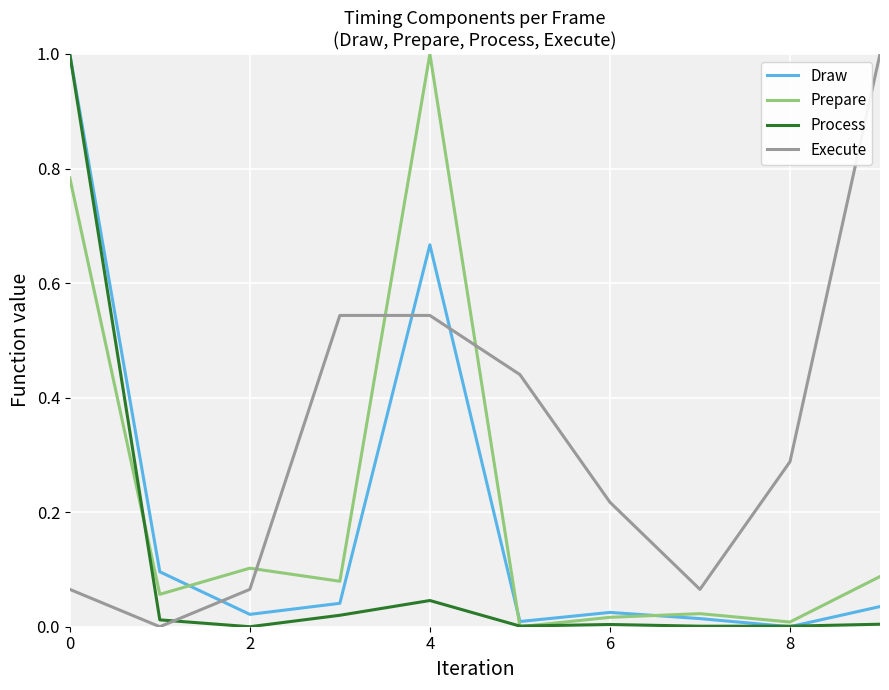

True or false: Process and Execute cross at least once.

True